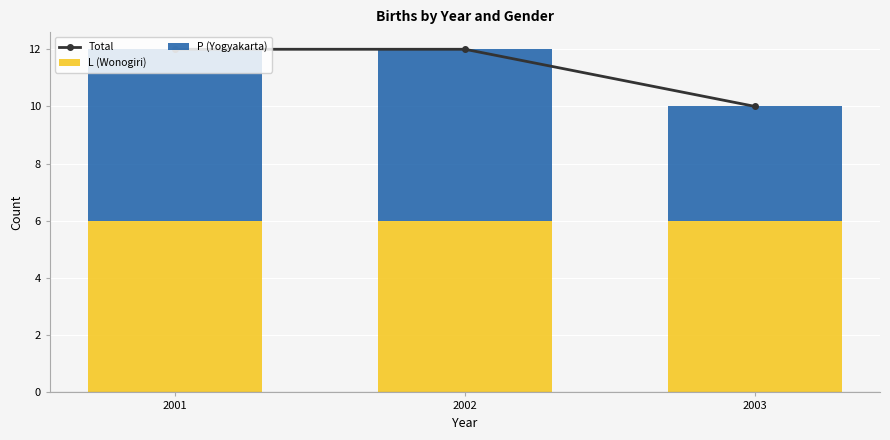

What is the difference between the Total values at 2003 and 2002?

2